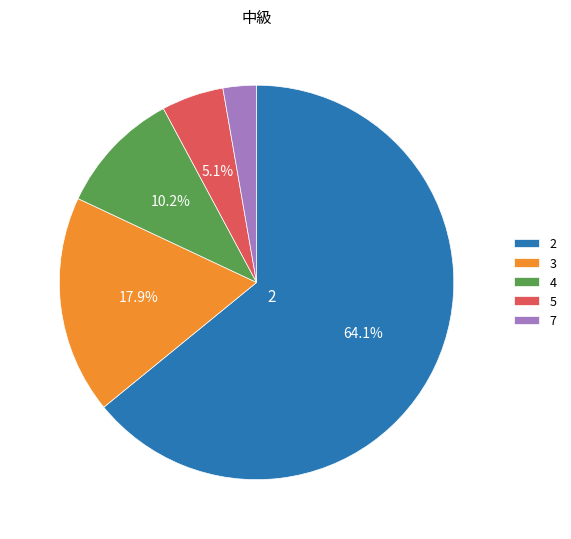

Does any single category account for the majority?

Yes